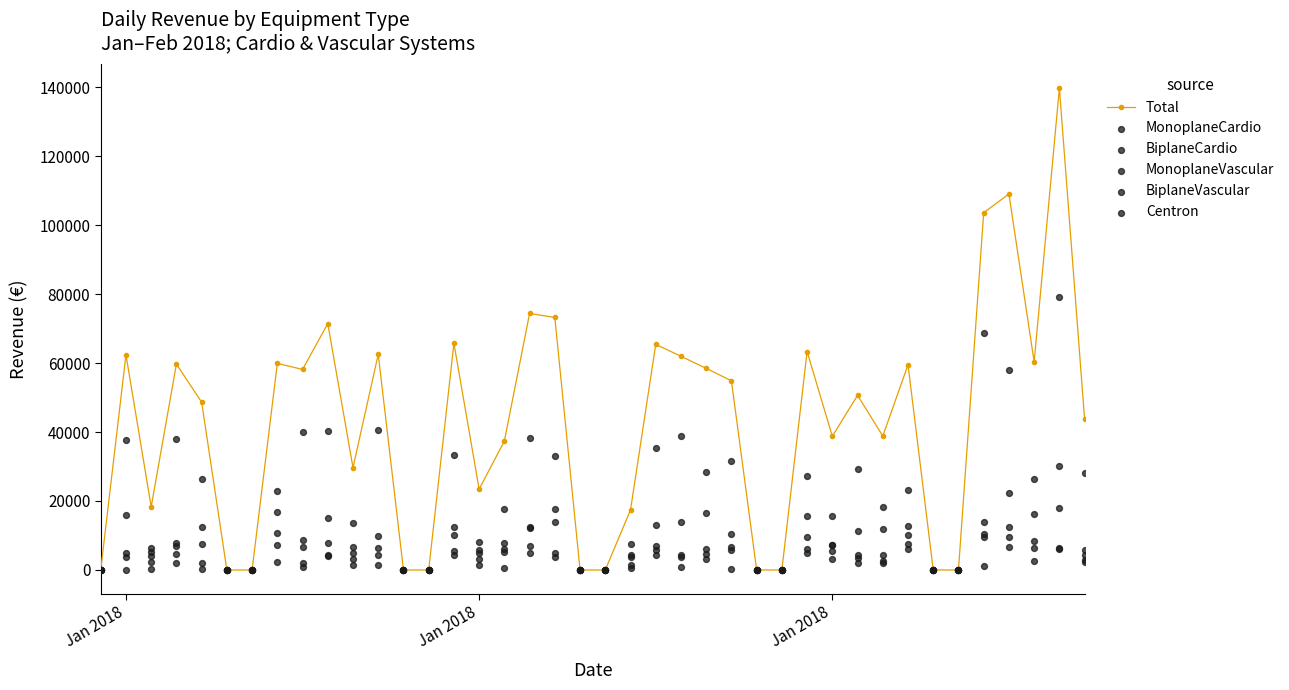

What are all the series names shown in the legend?

Total, MonoplaneCardio, BiplaneCardio, MonoplaneVascular, BiplaneVascular, Centron